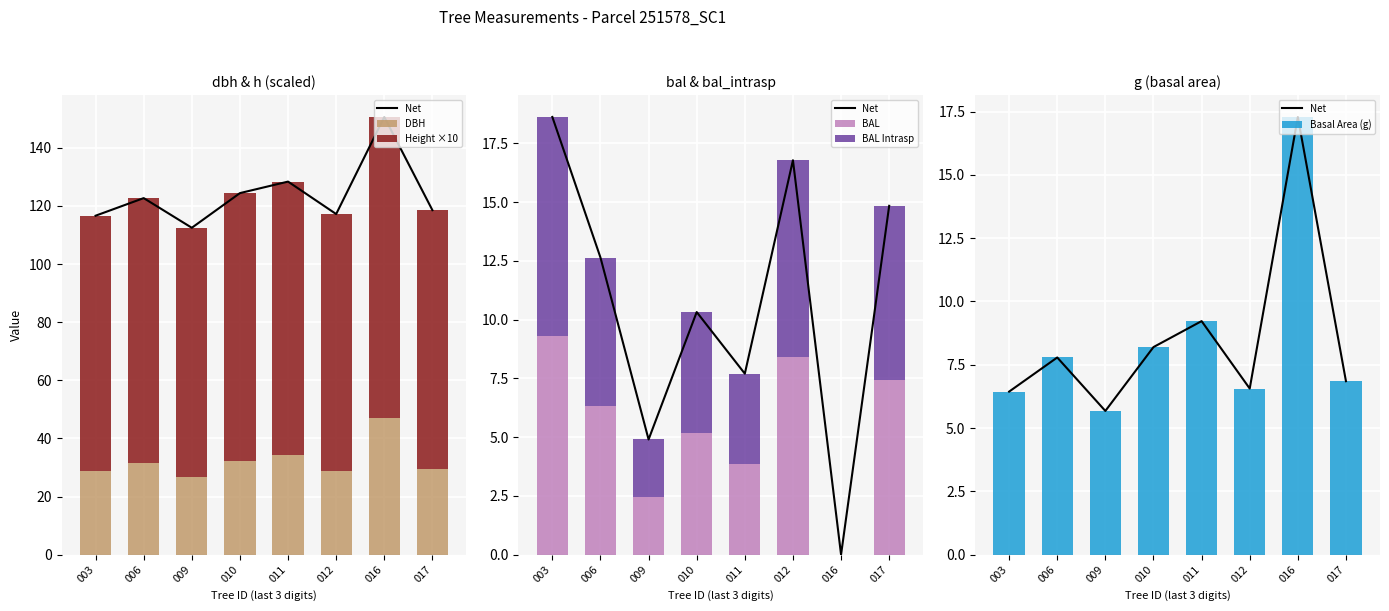

The value of Height ×10 at 003 is 88.0. True or false?

True